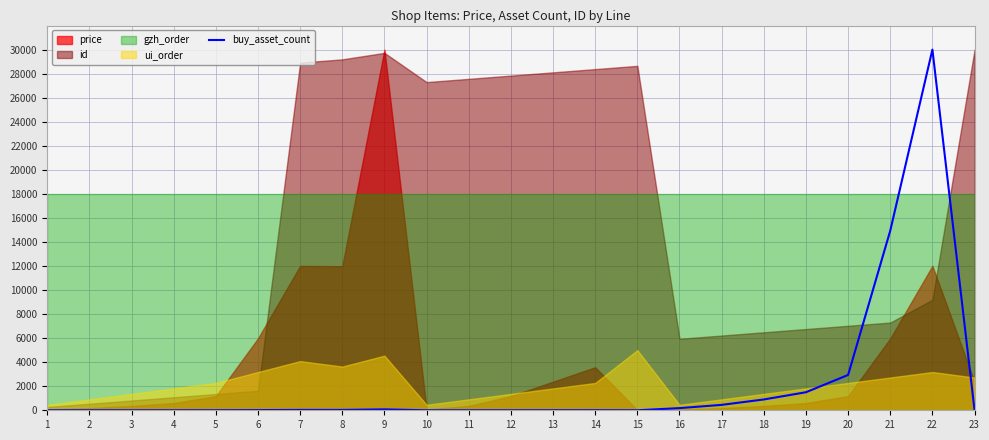

The value at 11 is 0.6. True or false?

True